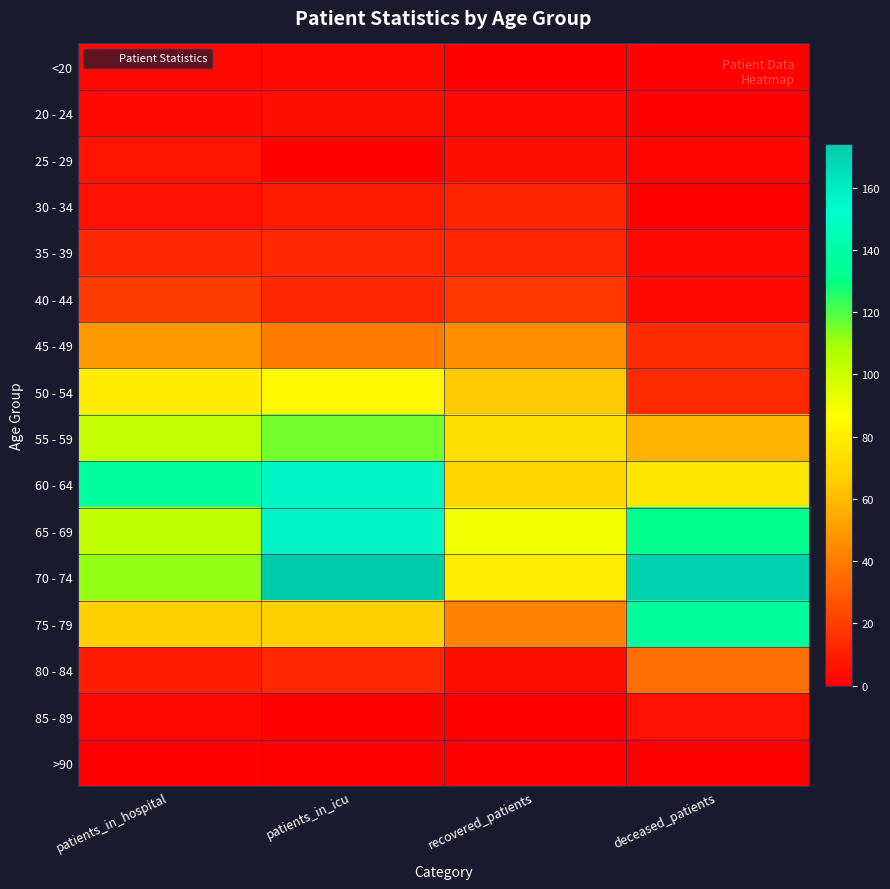

Which label corresponds to the smallest value in the chart?

deceased_patients